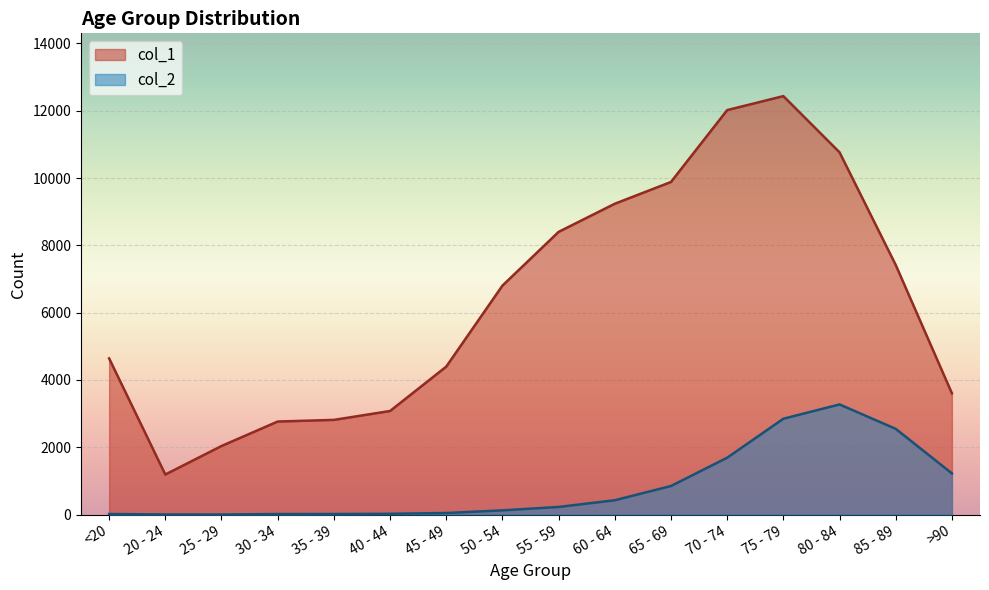

What is the label of the 3rd point from the left?

25 - 29